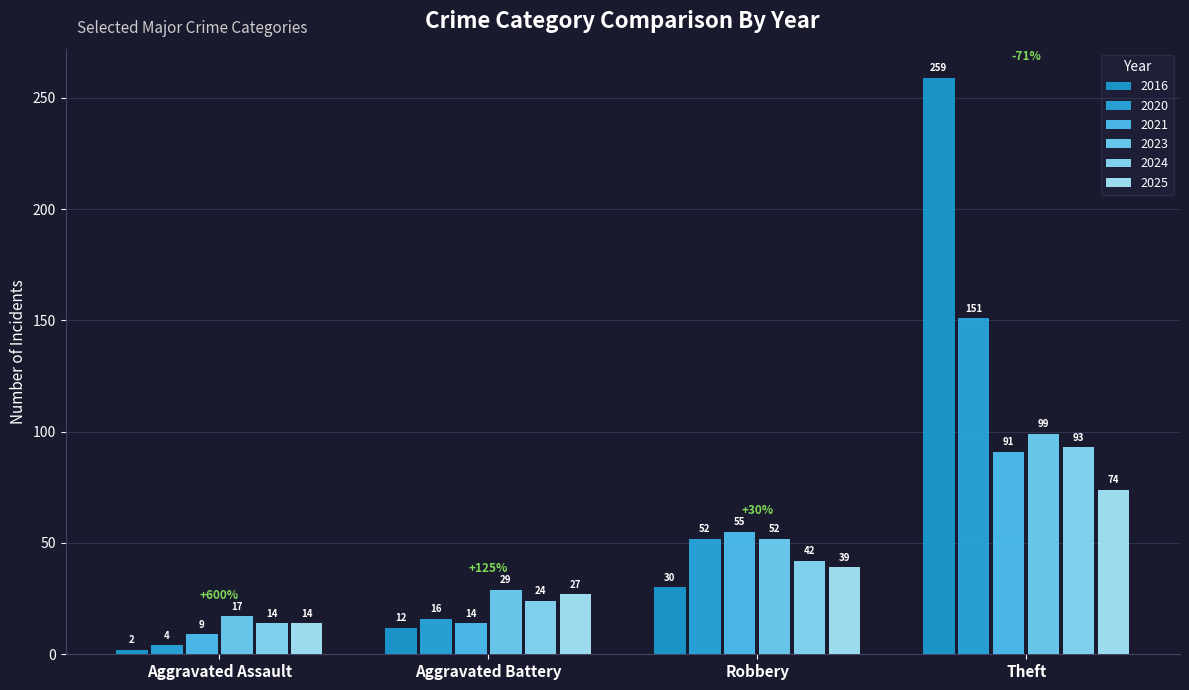

How many distinct data groups are displayed?

6